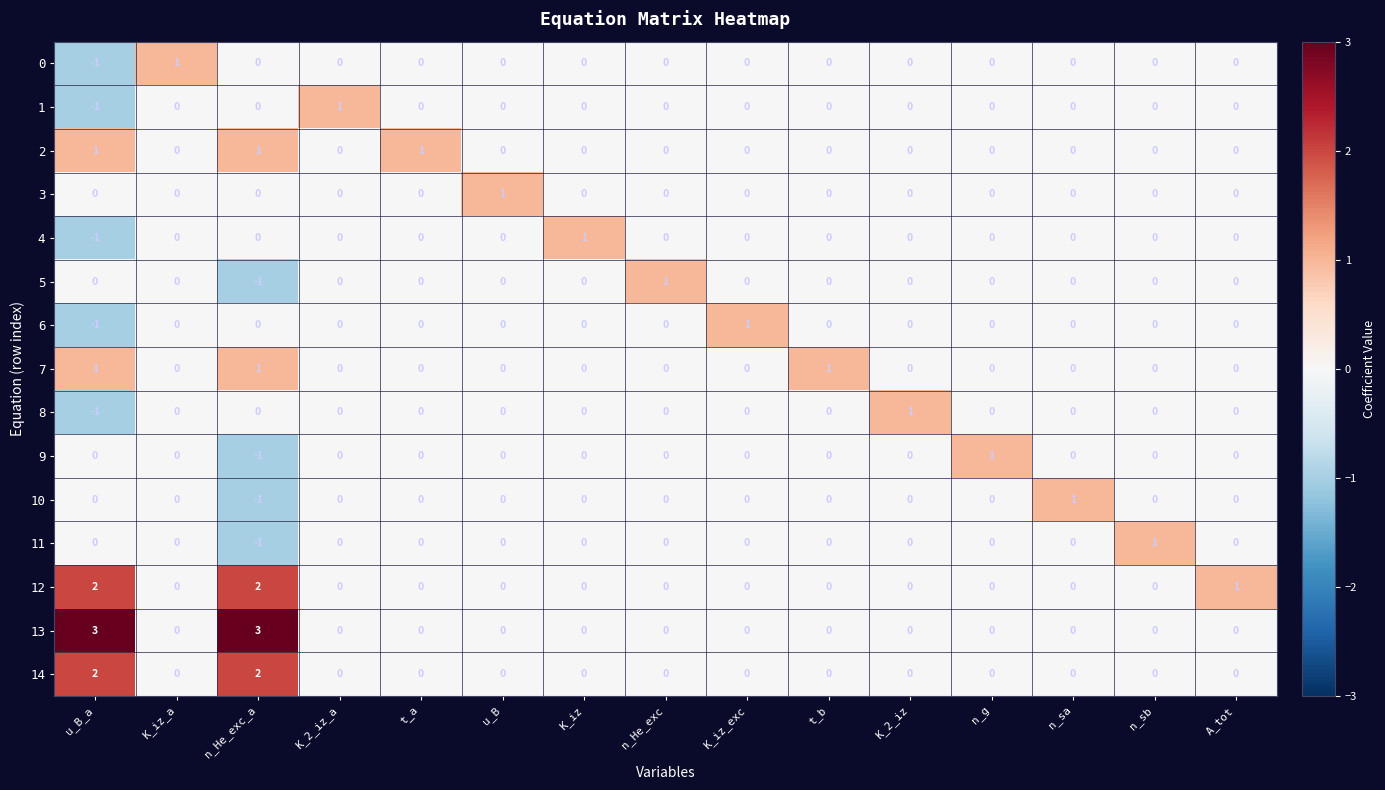

What is the greatest value displayed?

3